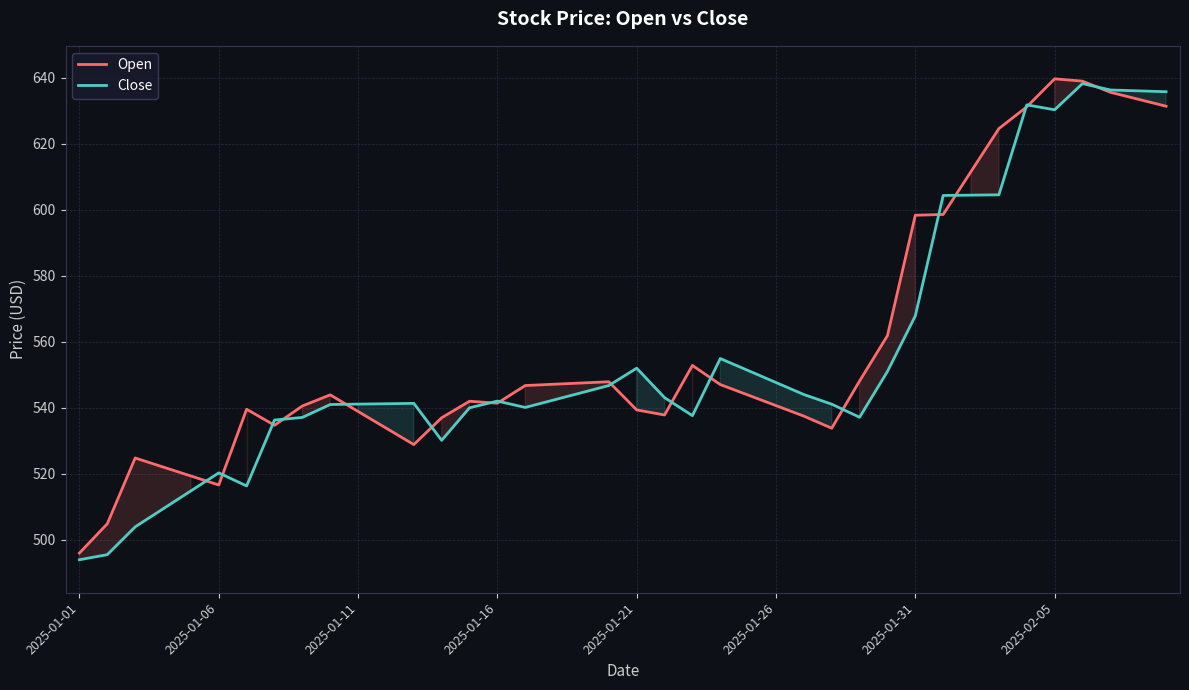

Where is Close nearest to the value 566?

2025-01-31